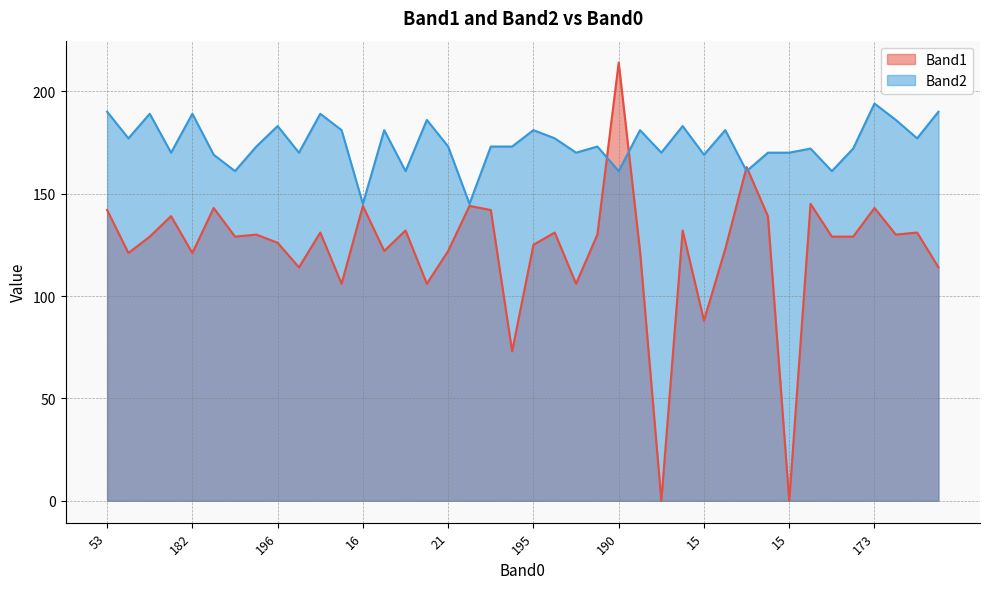

What are all the series names shown in the legend?

Band1, Band2